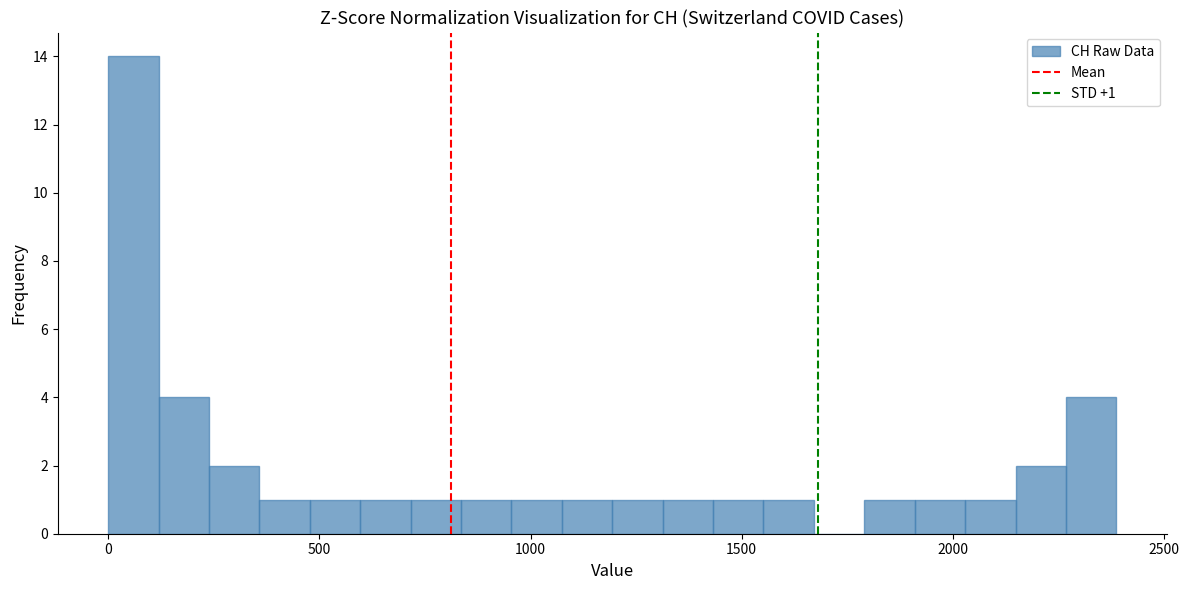

Around what value on the x-axis is the tallest bar? Give the approximate position of its centre, as read against the axis.

50